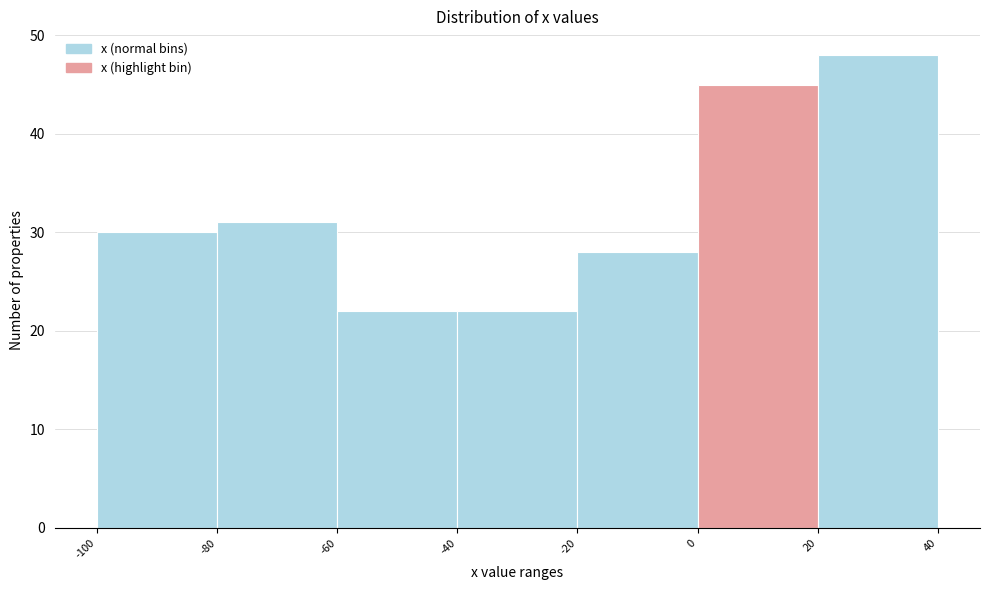

Which range on the x-axis has the tallest bar?

20 to 40